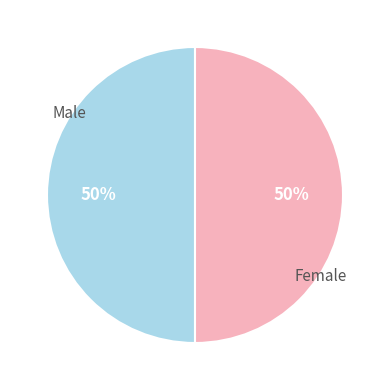

Do Female and Male together represent more than half of the pie?

Yes